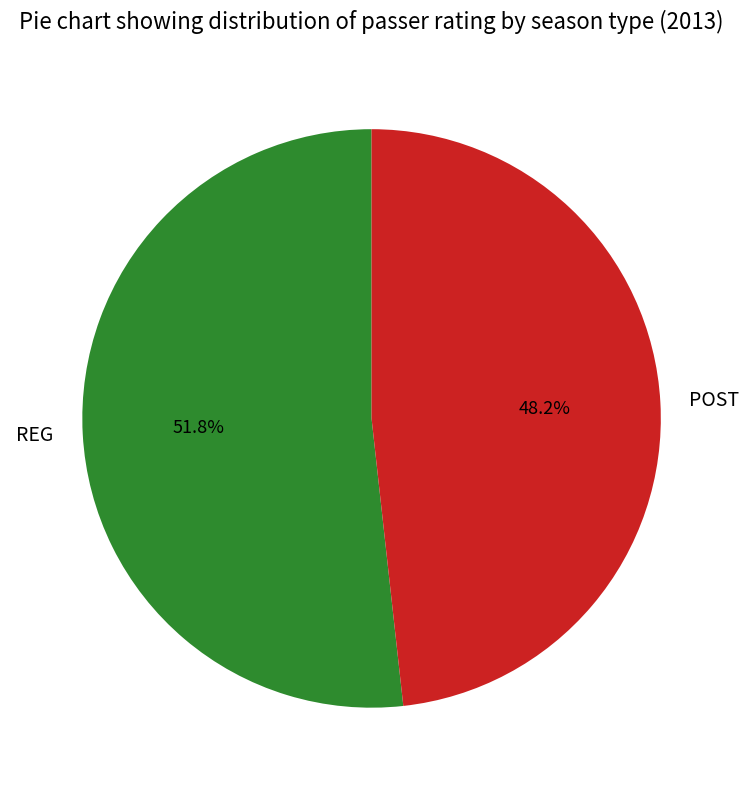

Which category has the smallest portion of the pie?

POST